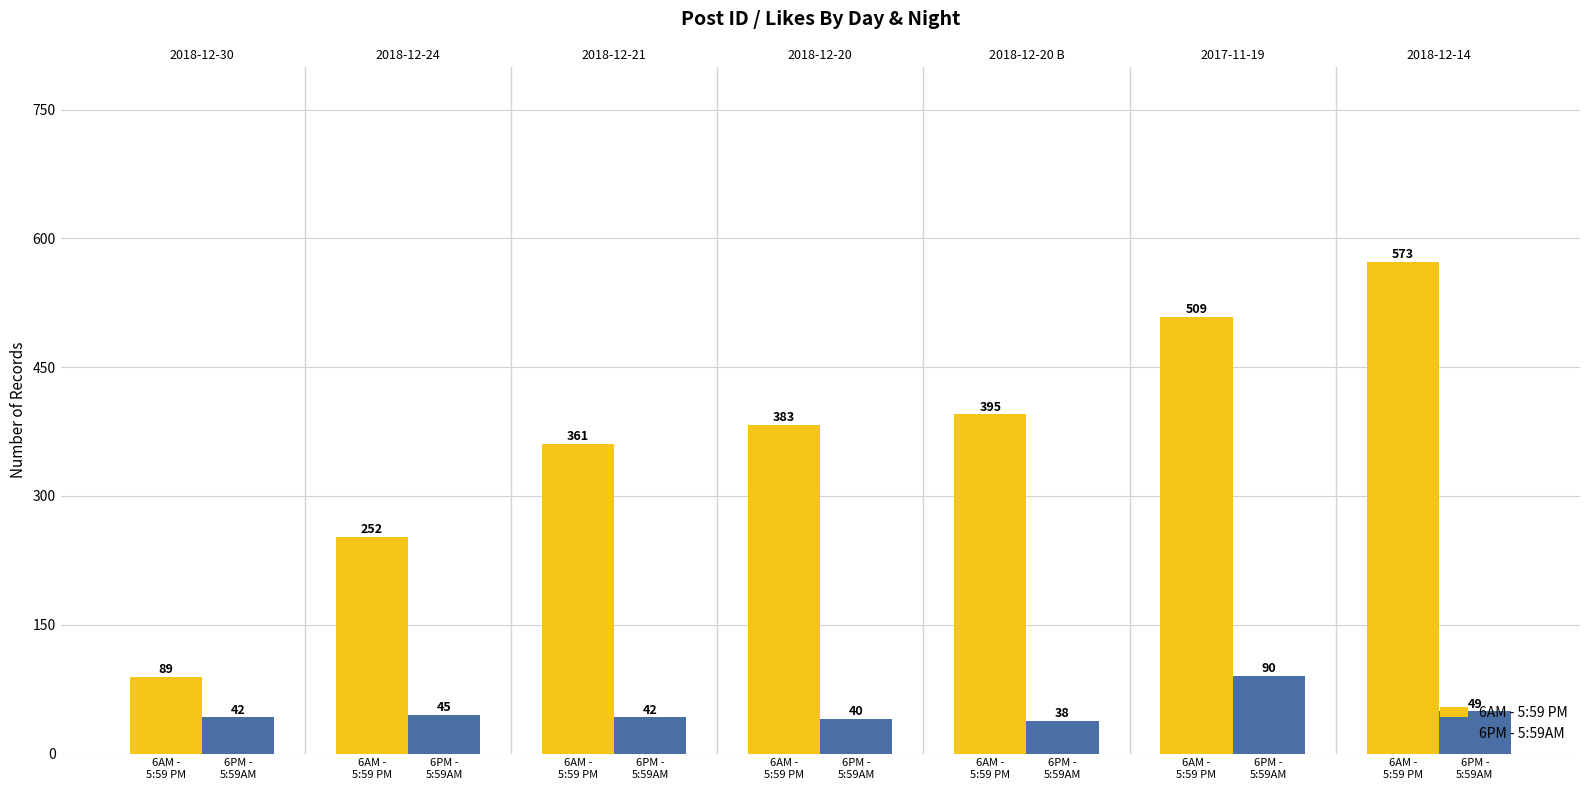

Is the value of 6AM - 5:59 PM at 6AM -
5:59 PM greater than the value of 6PM - 5:59AM at 6AM -
5:59 PM?

Yes